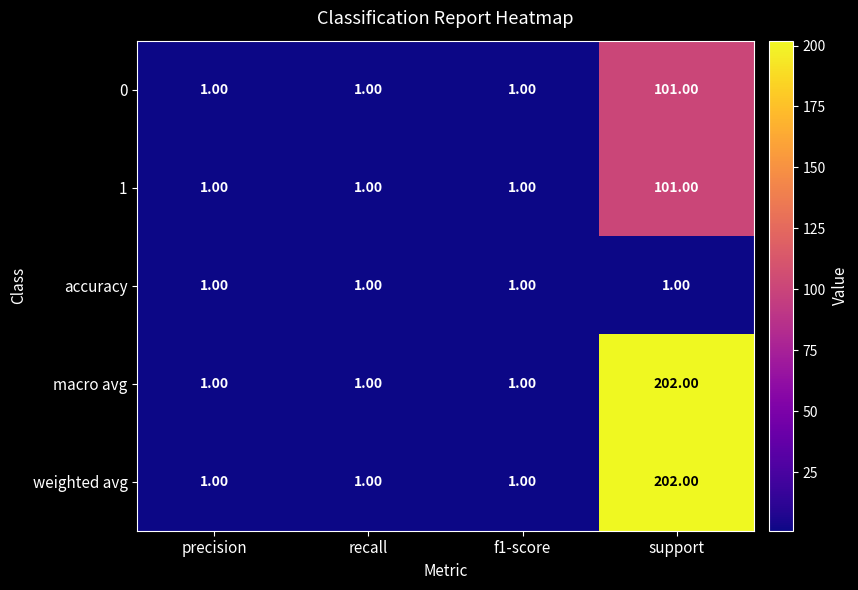

At which category is the sum across all series the highest?

support